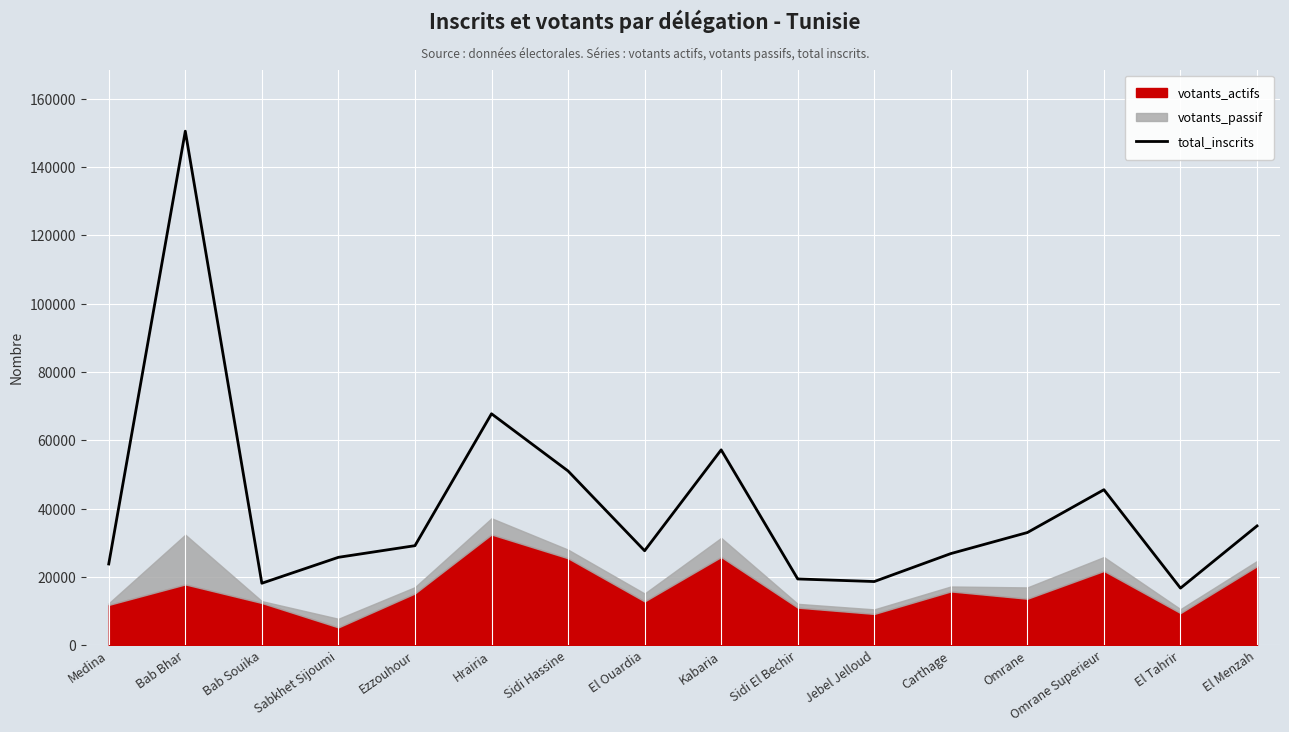

Count the number of categories in the chart.

16